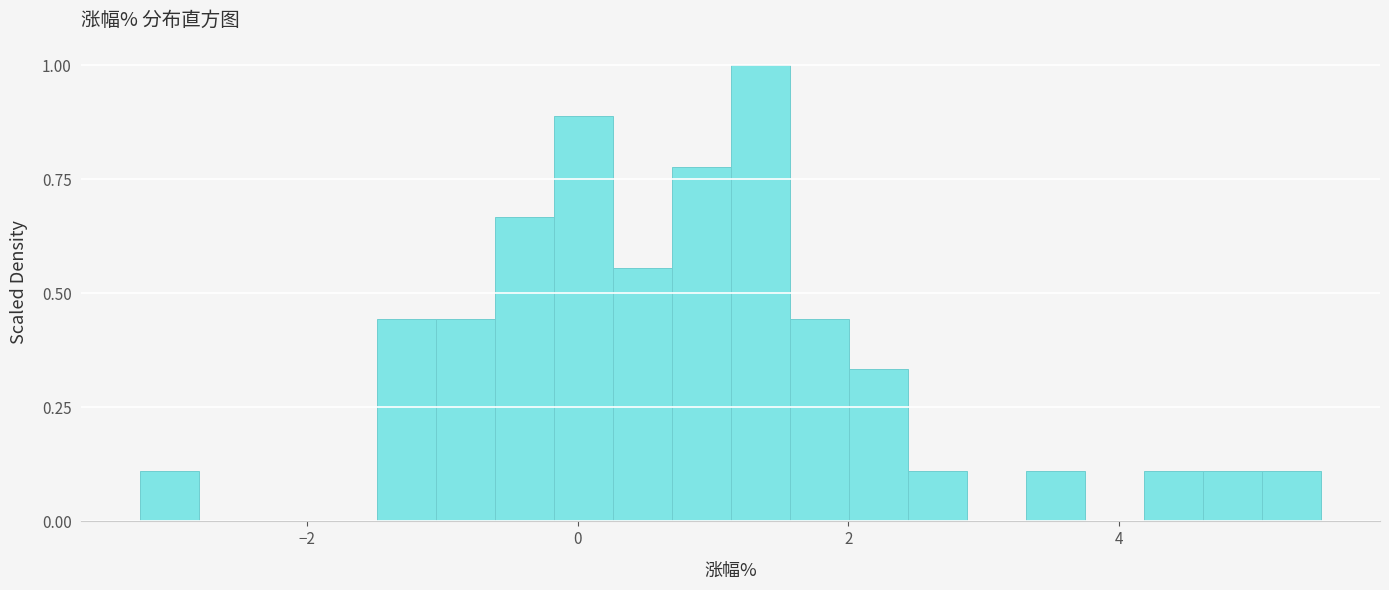

Around what value on the x-axis is the tallest bar? Give the approximate position of its centre, as read against the axis.

1.4